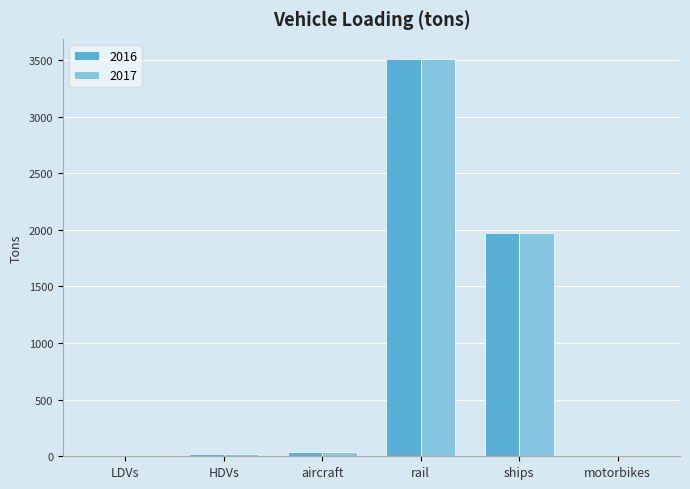

What is the sum of all 2017 values?

5545.8